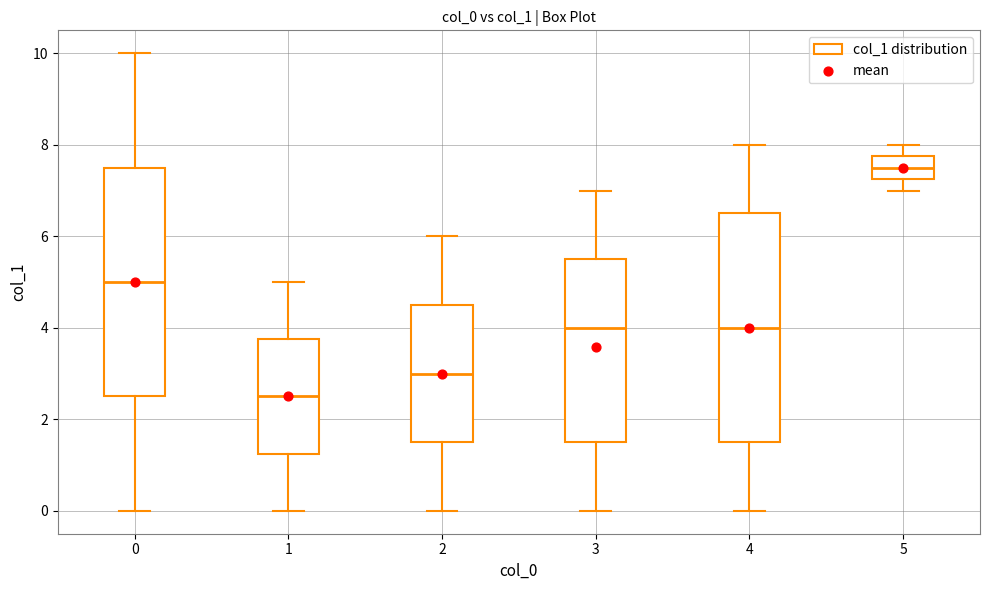

Where does the lower whisker of the box at x = 5 end on the y-axis? The values are not printed on the chart, so give them approximately, as read against the axis.

7.0